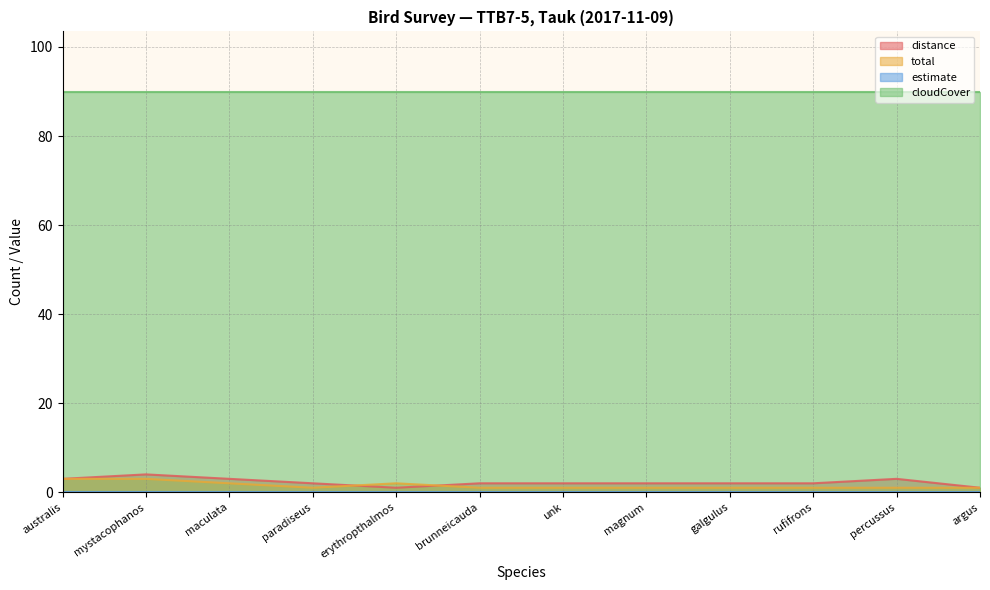

Which series ends up on top after the final intersection of total and distance?

distance